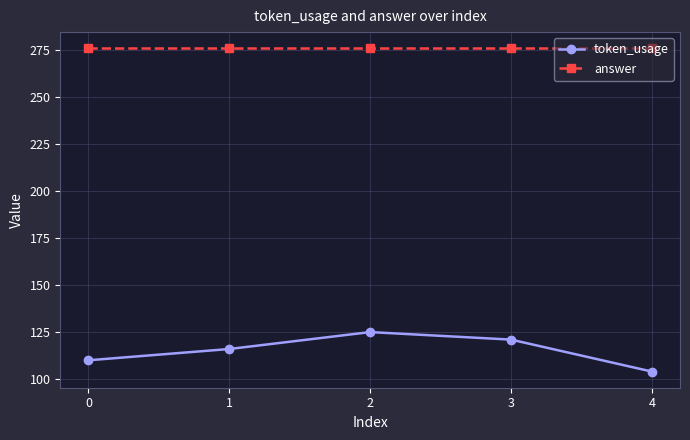

Which series has the largest range (max minus min)?

token_usage